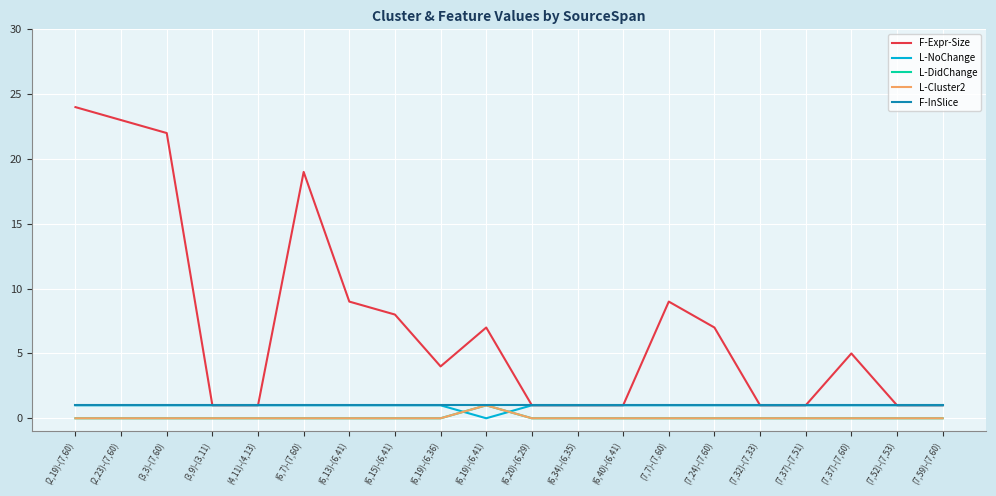

The value of L-Cluster2 at (2,19)-(7,60) is 0. True or false?

True